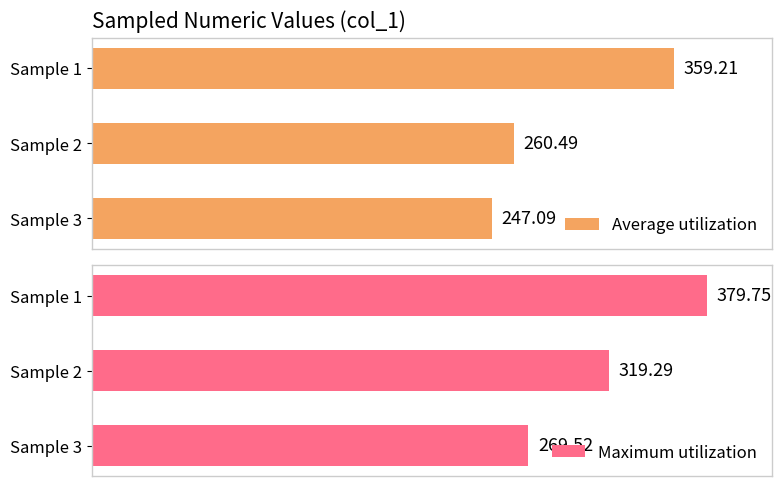

What is the value of the Maximum utilization bar at the 3rd from the left?

269.5